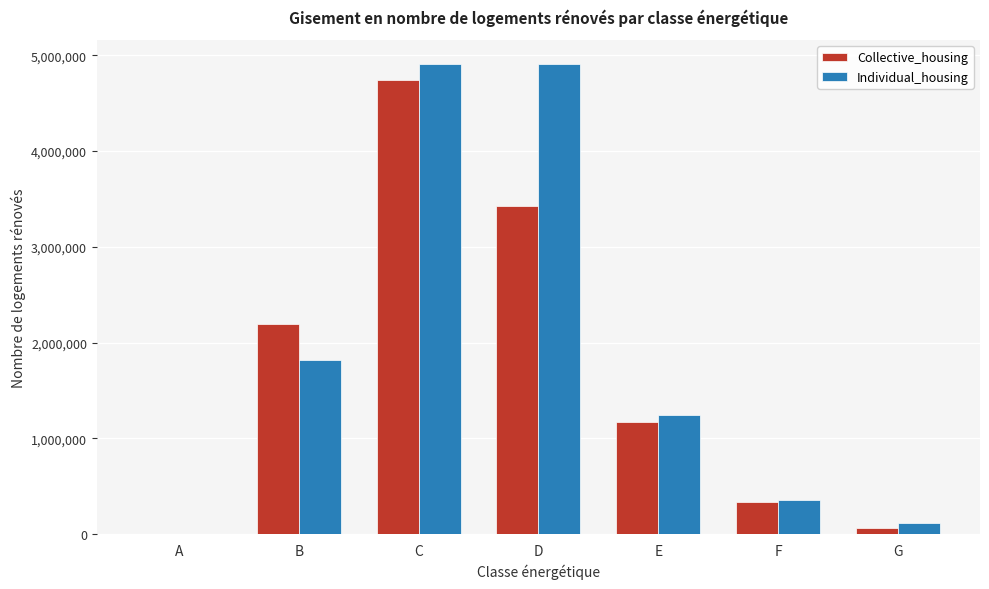

Reading left to right, transcribe all the data shown in this chart.

Collective_housing: A=0	B=2196536	C=4742497	D=3431238	E=1172487	F=334023	G=66486
Individual_housing: A=0	B=1813454	C=4912324	D=4912324	E=1244868	F=354820	G=116367